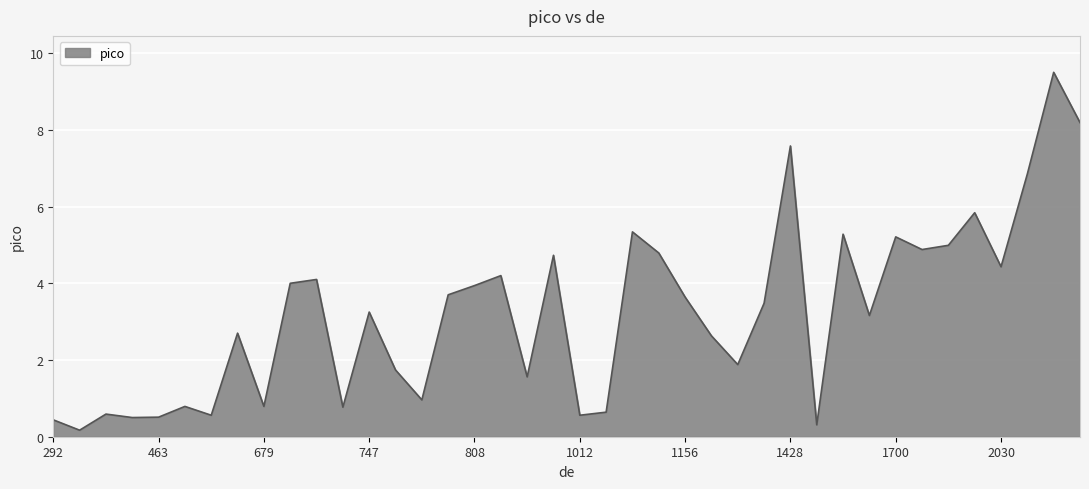

What is the greatest value displayed?

9.5